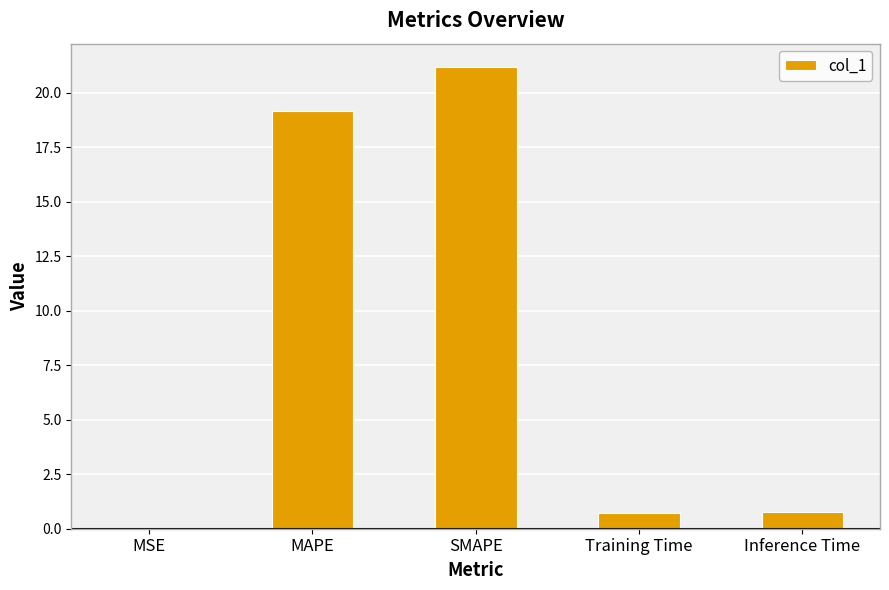

What is the approximate value at MAPE?

19.2